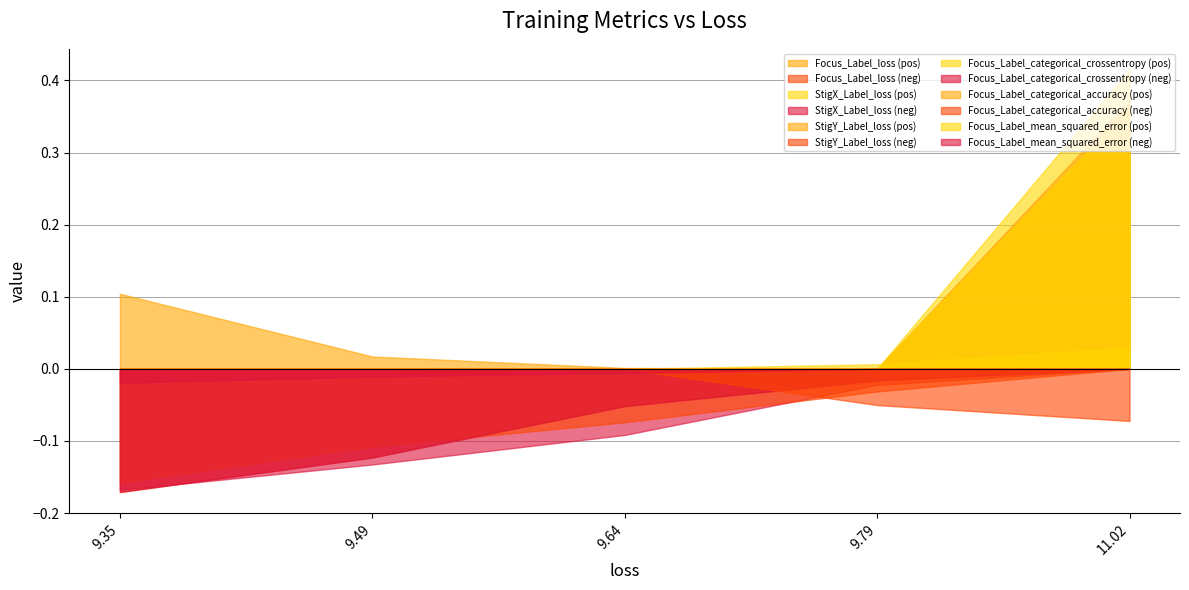

Which series changed the most between 9.64236068725586 and 9.49162483215332?

Focus_Label_loss